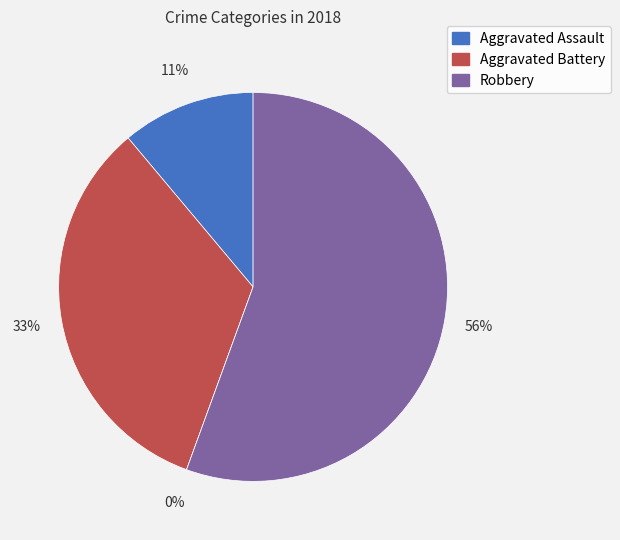

Which category has the biggest portion of the pie?

Robbery